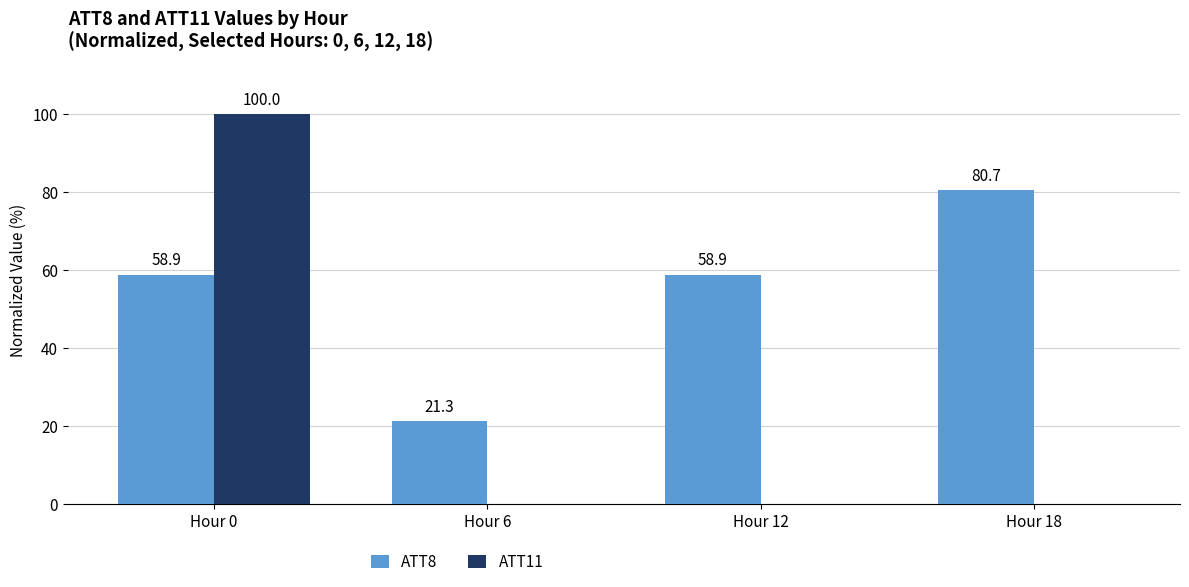

What is the average value of the ATT11 series?

25.0